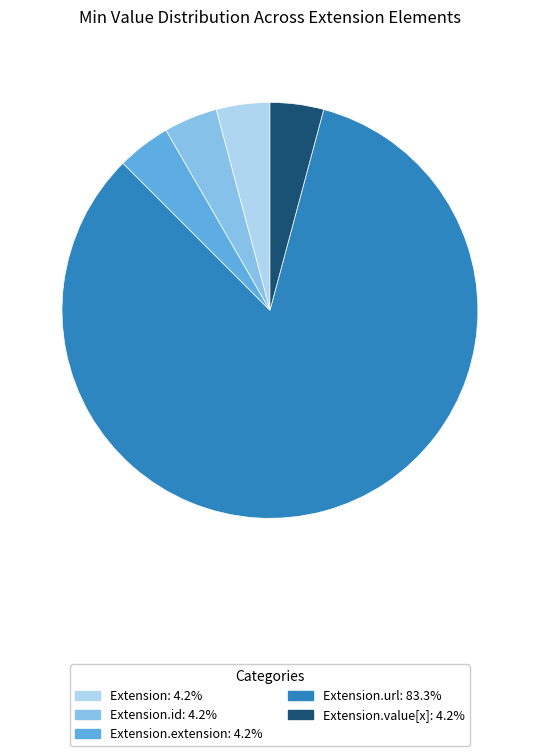

Is there a majority slice in this chart?

Yes